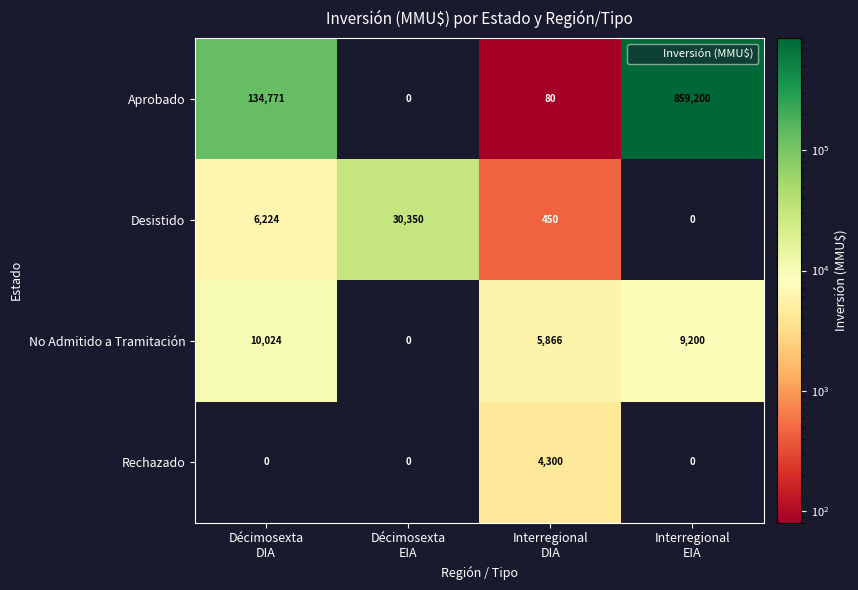

What is the total value across all series at Interregional
DIA?

10696